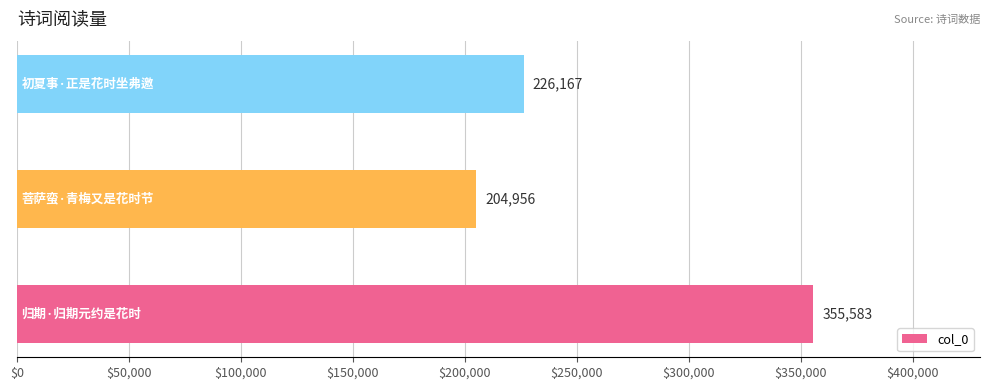

What is the maximum value shown in the chart?

355583